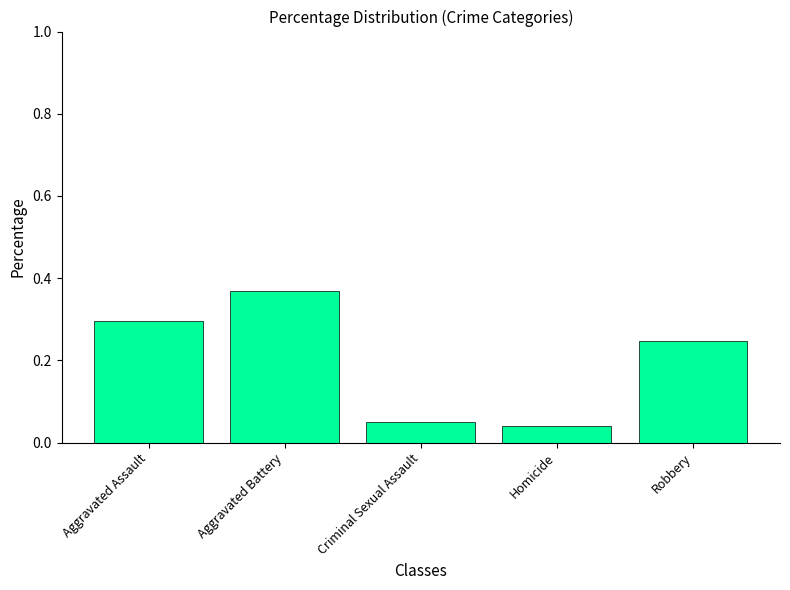

Count the number of categories in the chart.

5